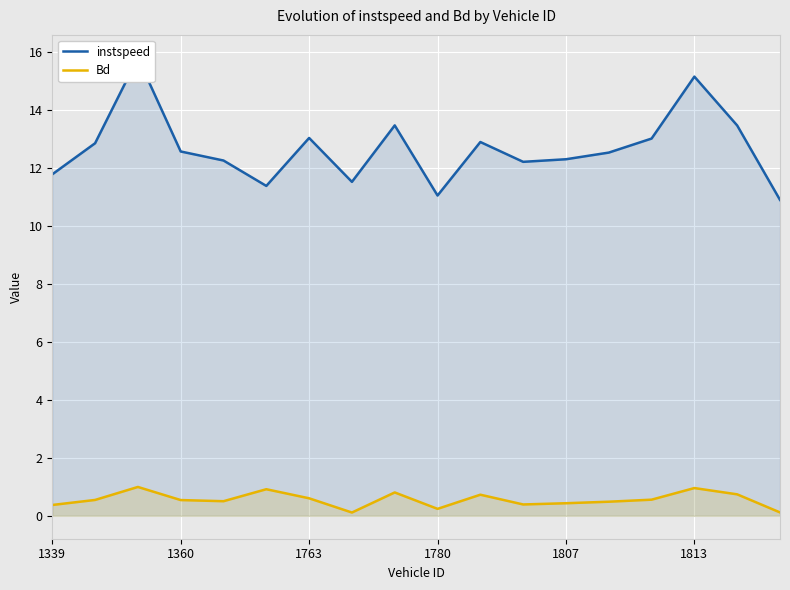

Reading left to right, extract all data points from this chart.

instspeed: 11.8	12.8	15.8	12.6	12.3	11.4	13.0	11.5	13.5	11.0	12.9	12.2	12.3	12.5	13.0	15.1	13.5	10.9
Bd: 0.4	0.5	1.0	0.5	0.5	0.9	0.6	0.1	0.8	0.2	0.7	0.4	0.4	0.5	0.6	1.0	0.7	0.1